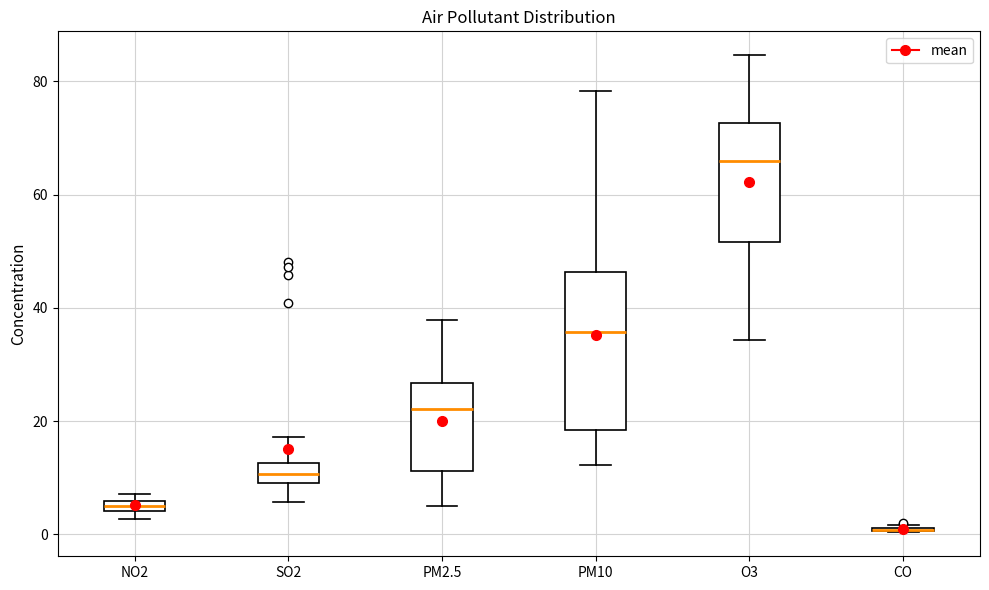

Where is the lower edge of the box for SO2 on the y-axis? The values are not printed on the chart, so give them approximately, as read against the axis.

10